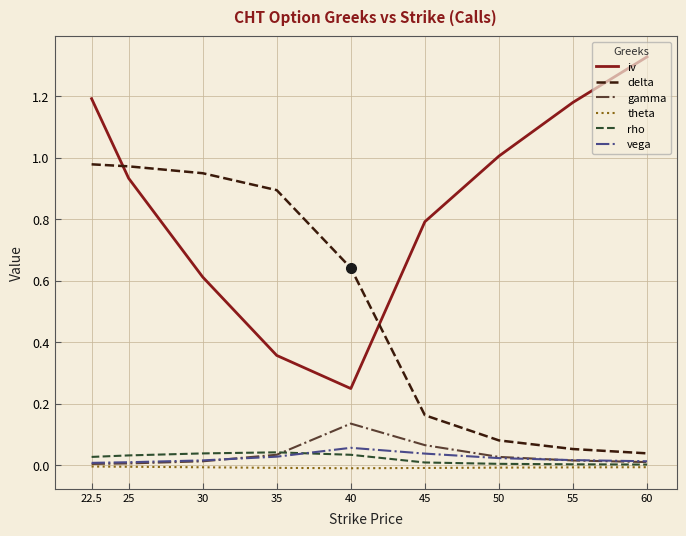

At which category does the chart reach its peak across all series?

60